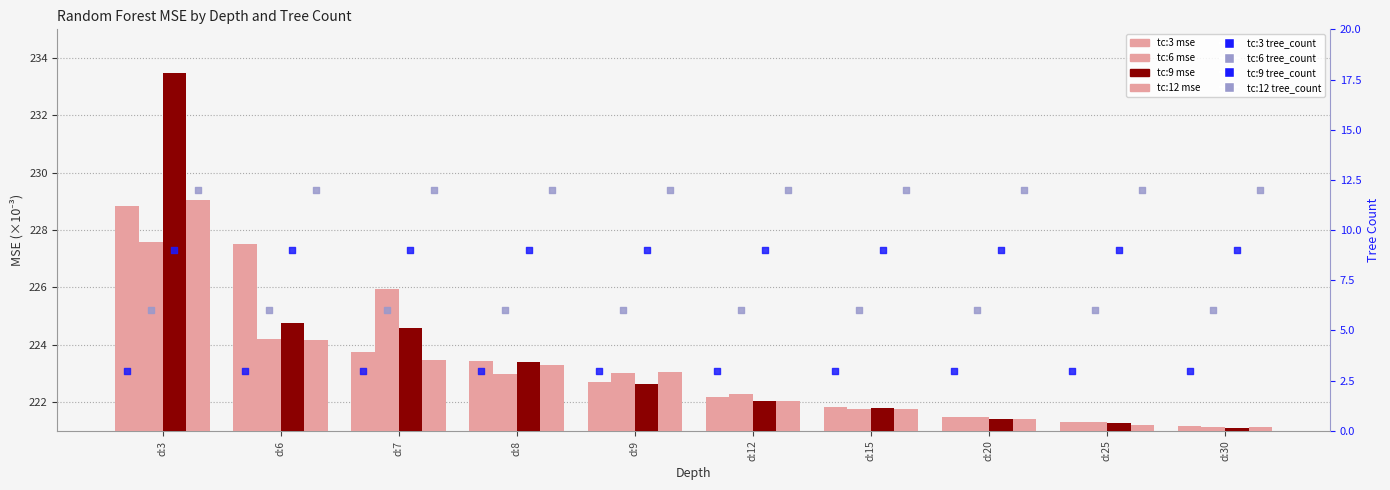

Which series has the largest Y range (max minus min)?

tc:9 mse